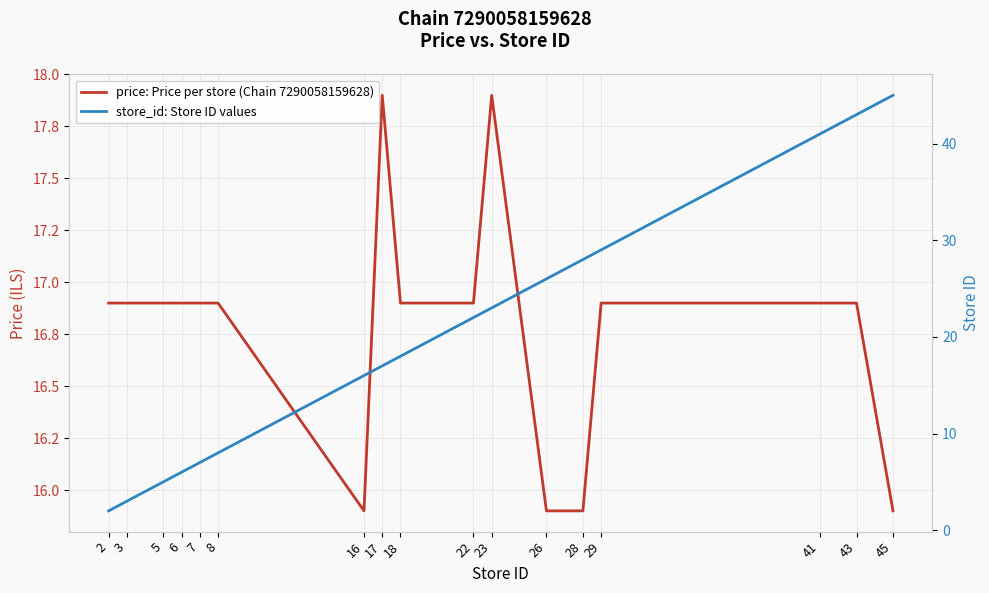

What is the value of the price: Price per store (Chain 7290058159628) point at the 14th from the left?

16.9